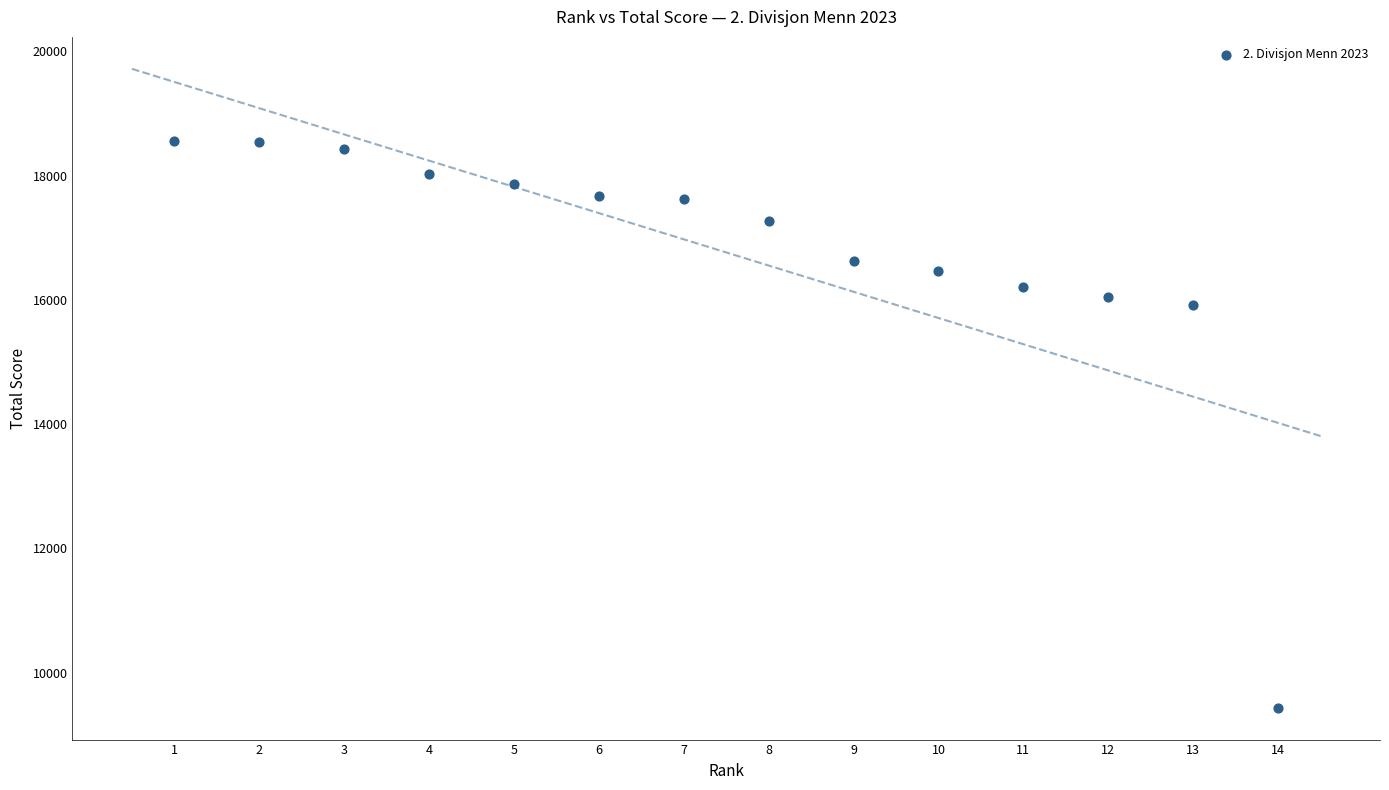

What is the range of Y values (max minus min)?

9125